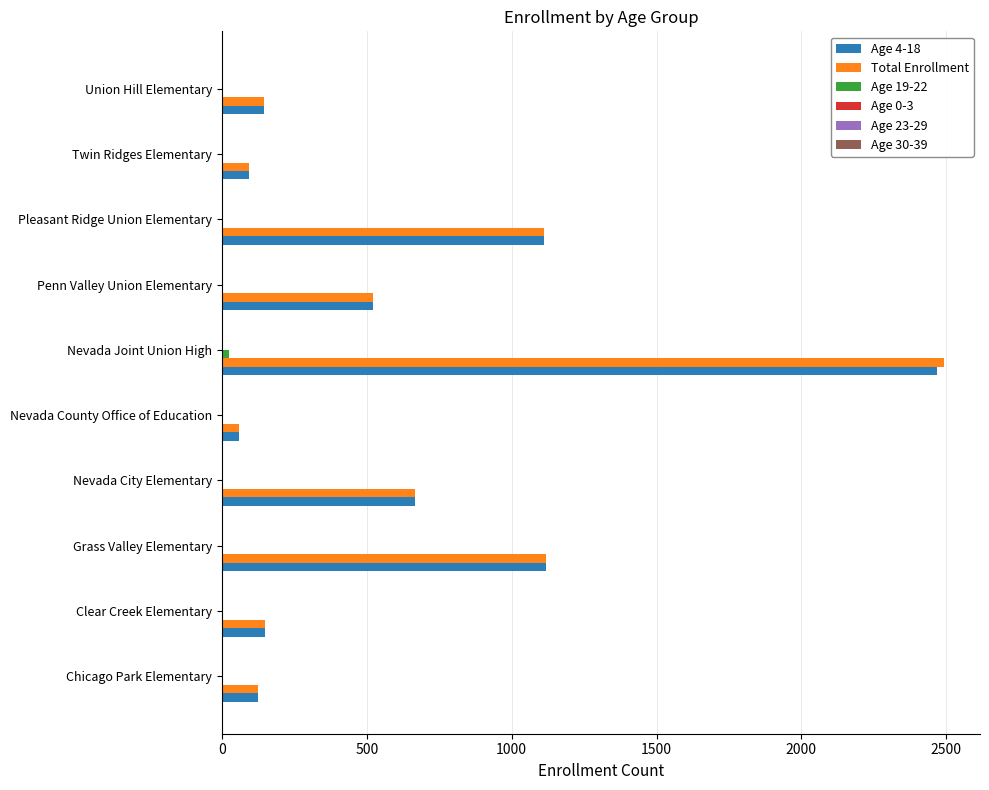

Is the value of Age 4-18 at Twin Ridges Elementary greater than the value of Total Enrollment at Union Hill Elementary?

No